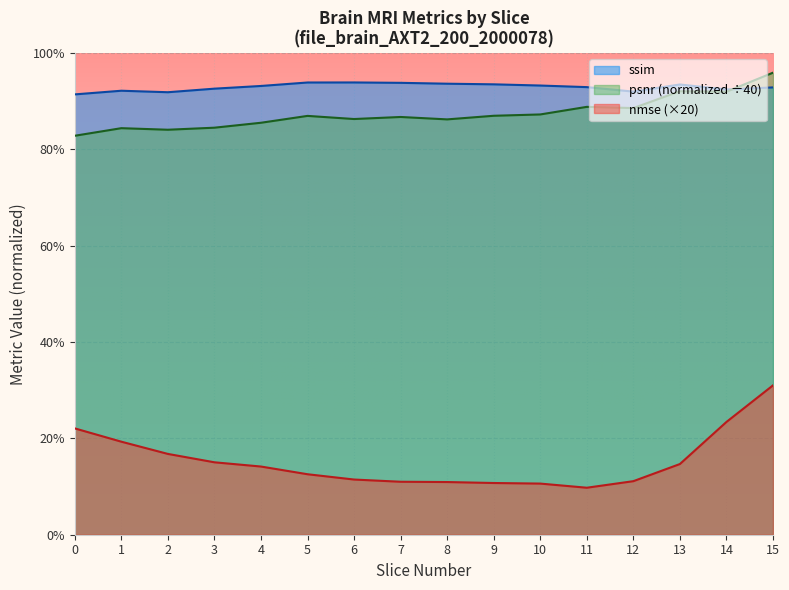

Between 9 and 13, which series saw the biggest shift?

psnr (normalized ÷40)